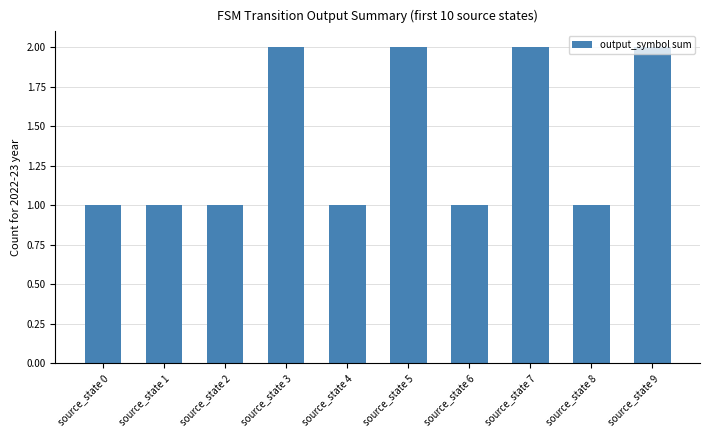

True or false: the data shows 2 at source_state 0.

False